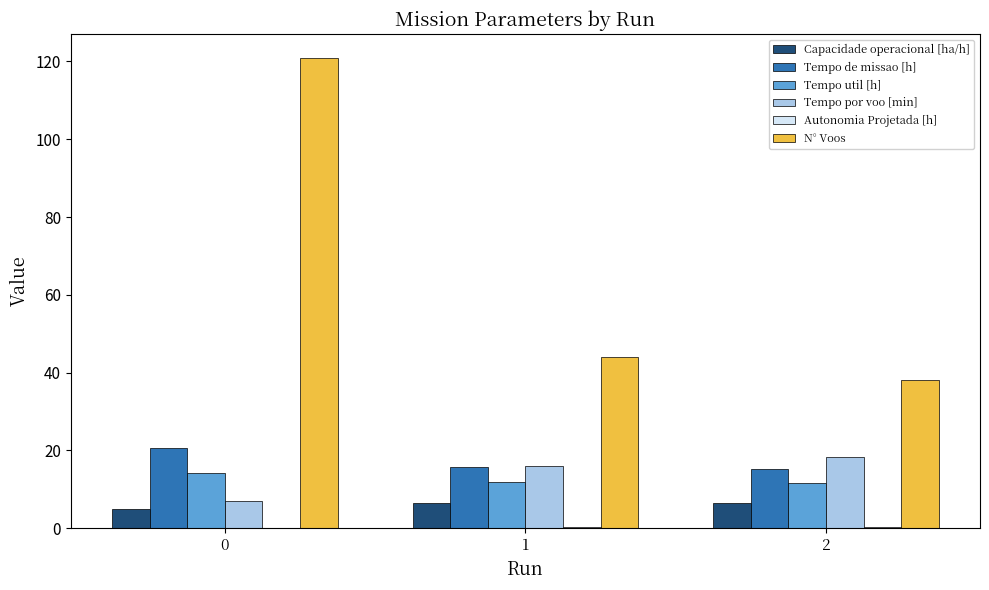

Which series changed the most between 0 and 2?

N° Voos